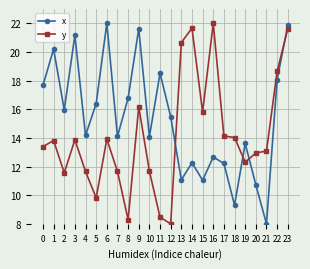

Where do x and y first cross each other?

12 and 13